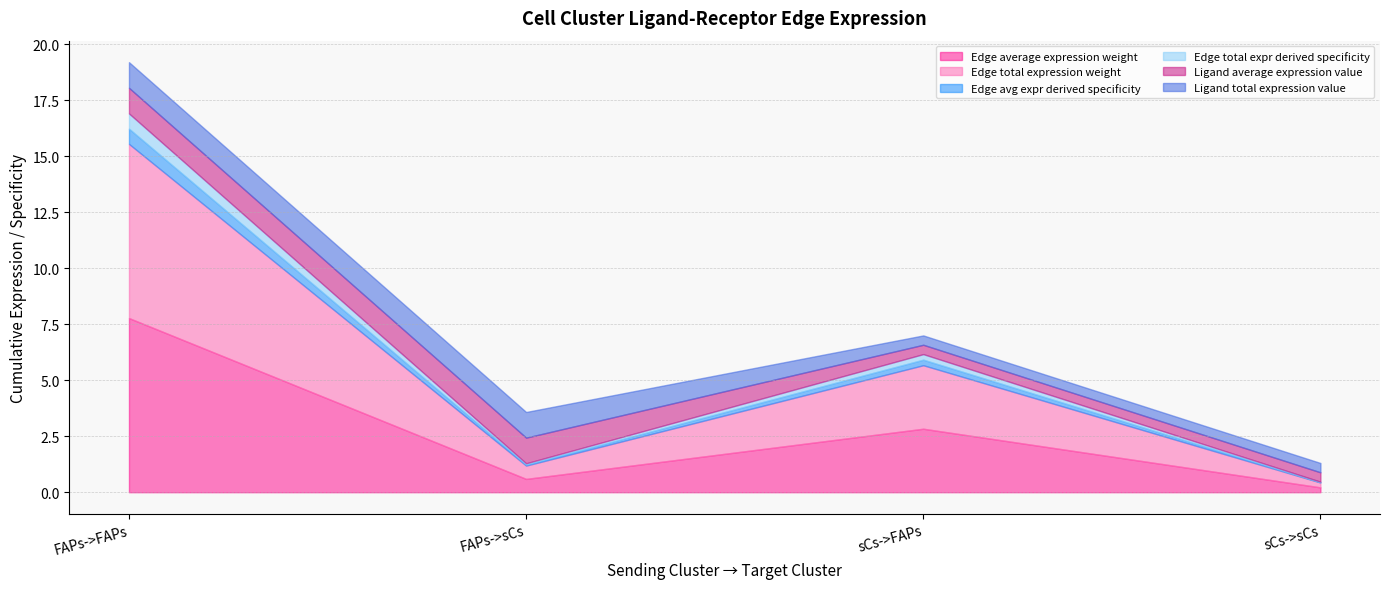

At which label is Ligand average expression value closest to 0?

sCs->FAPs